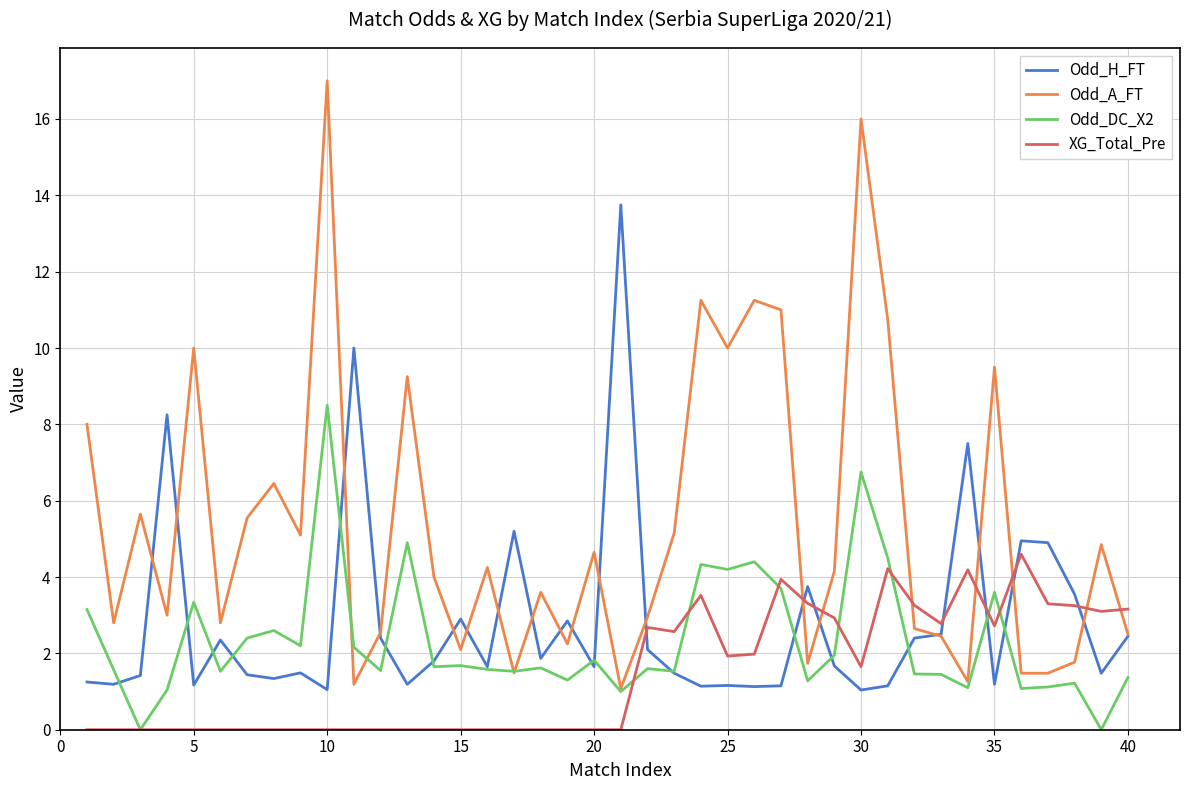

What is the maximum value shown in the chart?

17.0